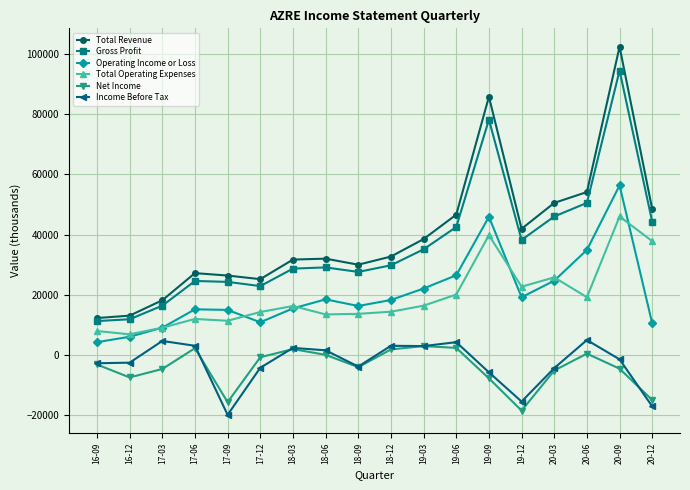

True or false: Income Before Tax has a value of 3100 at 17-06.

True